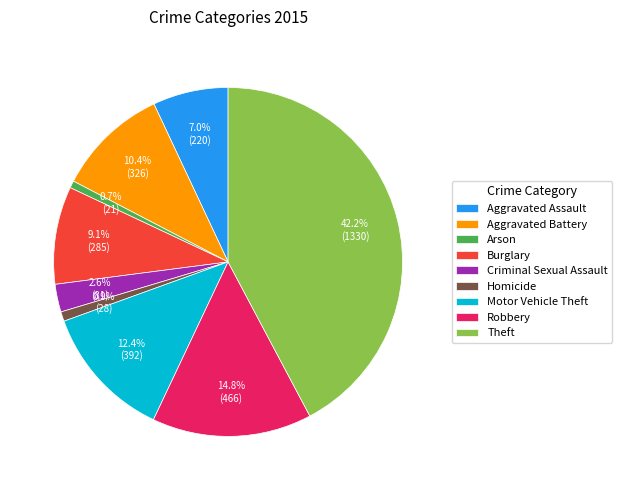

To the nearest percent, what is the combined percentage of Aggravated Assault and Theft?

49%